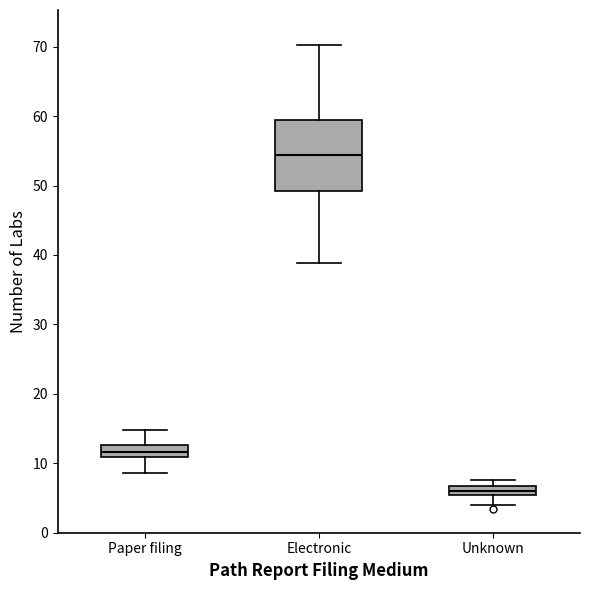

Where does the lower whisker of the box for Unknown end on the y-axis? The values are not printed on the chart, so give them approximately, as read against the axis.

4